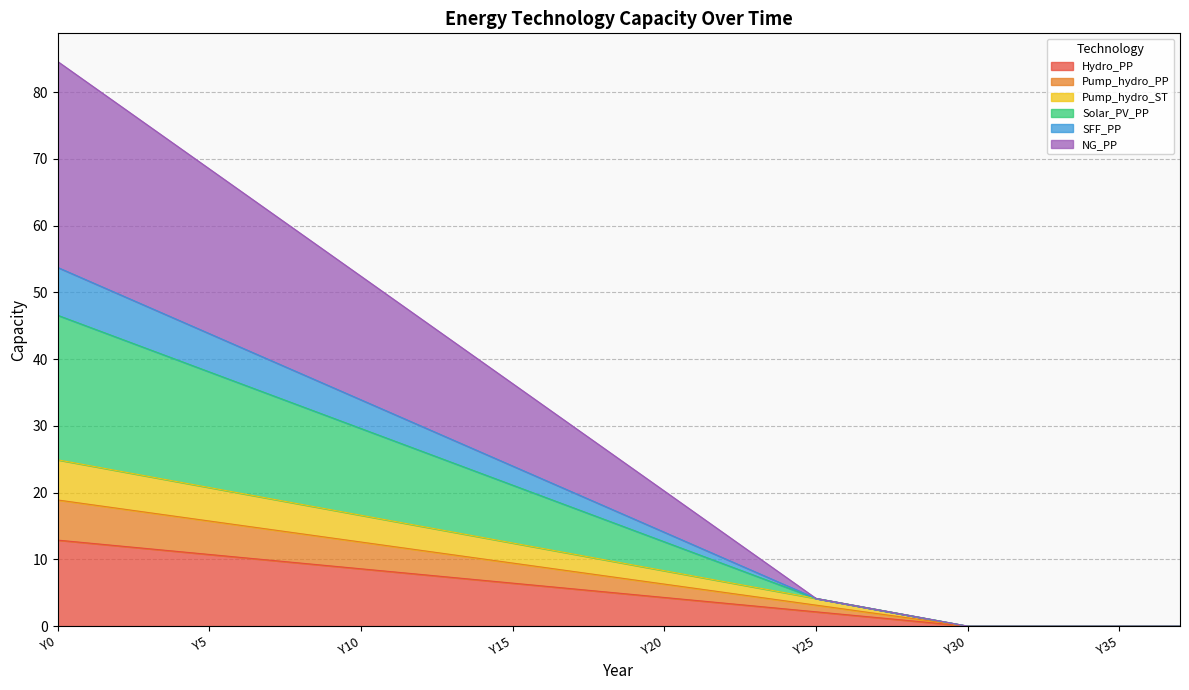

How many series are shown in this chart?

6